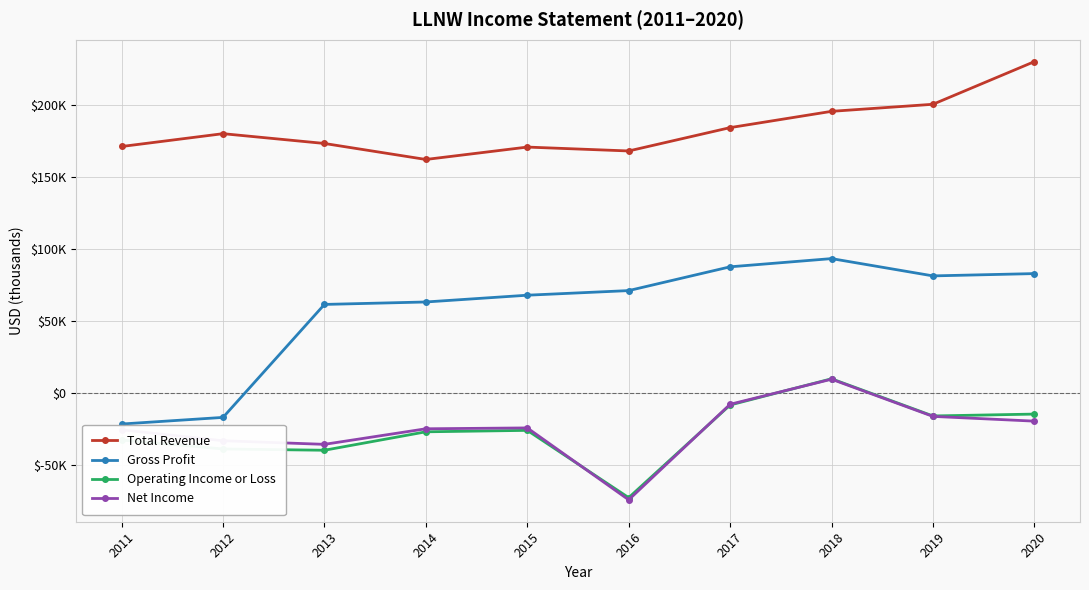

List the labels in order of Total Revenue value, largest first.

2020, 2019, 2018, 2017, 2012, 2013, 2011, 2015, 2016, 2014